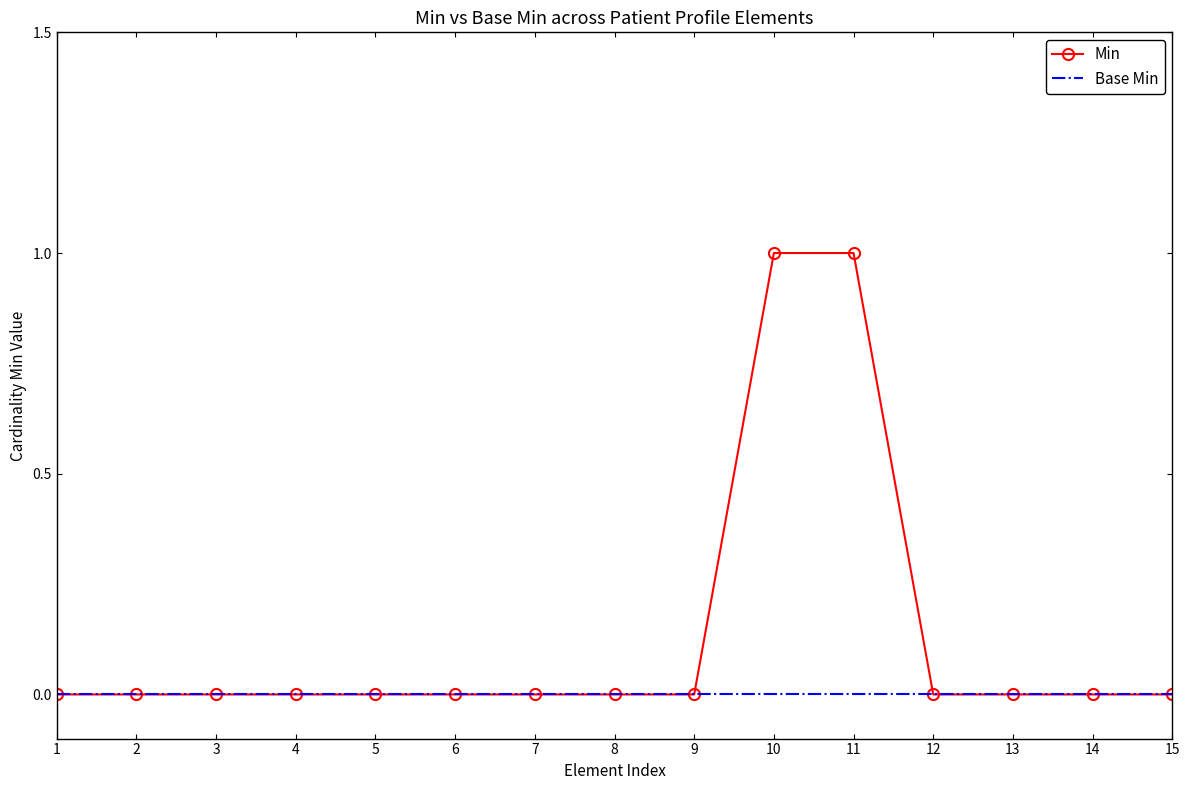

Which series changed the most between 2 and 10?

Min